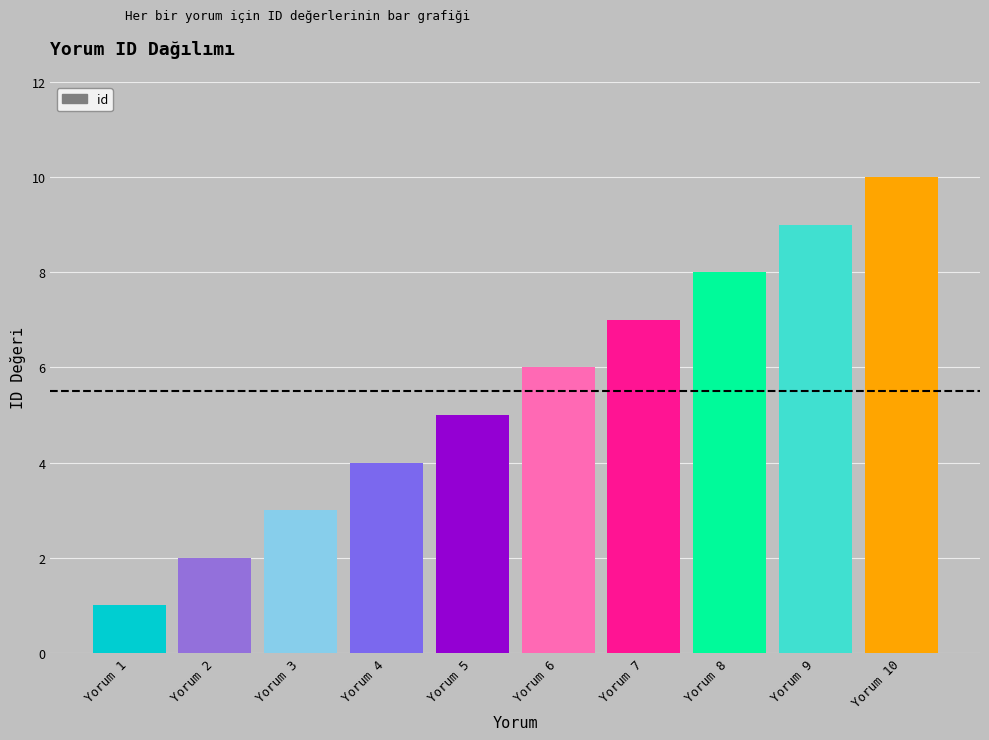

List the labels in order of value, smallest first.

Yorum 1, Yorum 2, Yorum 3, Yorum 4, Yorum 5, Yorum 6, Yorum 7, Yorum 8, Yorum 9, Yorum 10